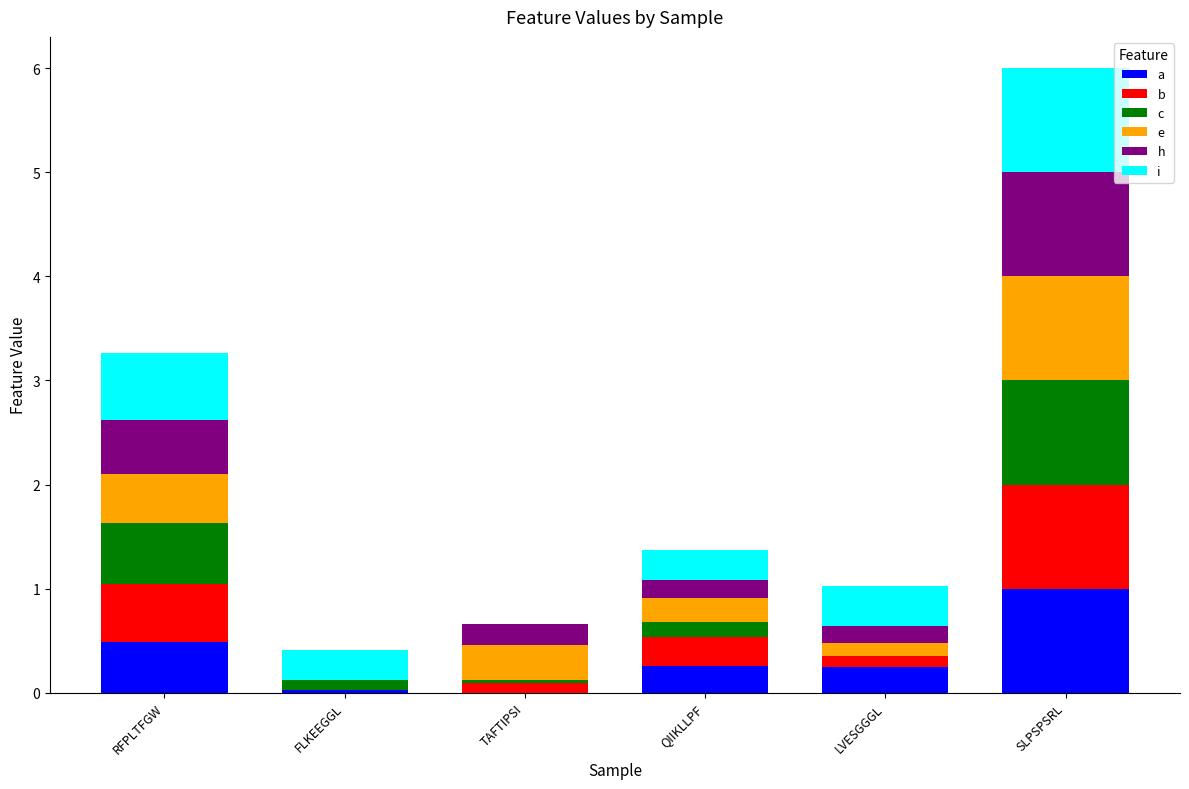

What is the total value across all series at QIIKLLPF?

1.4